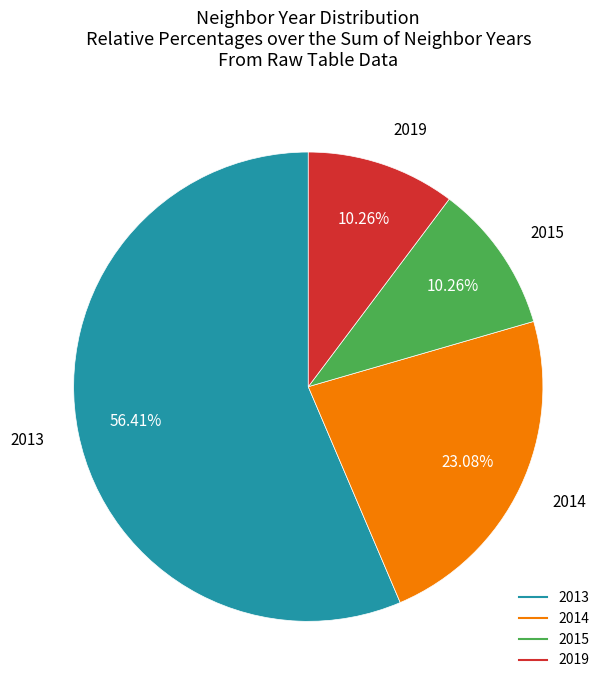

Which slice is the largest?

2013